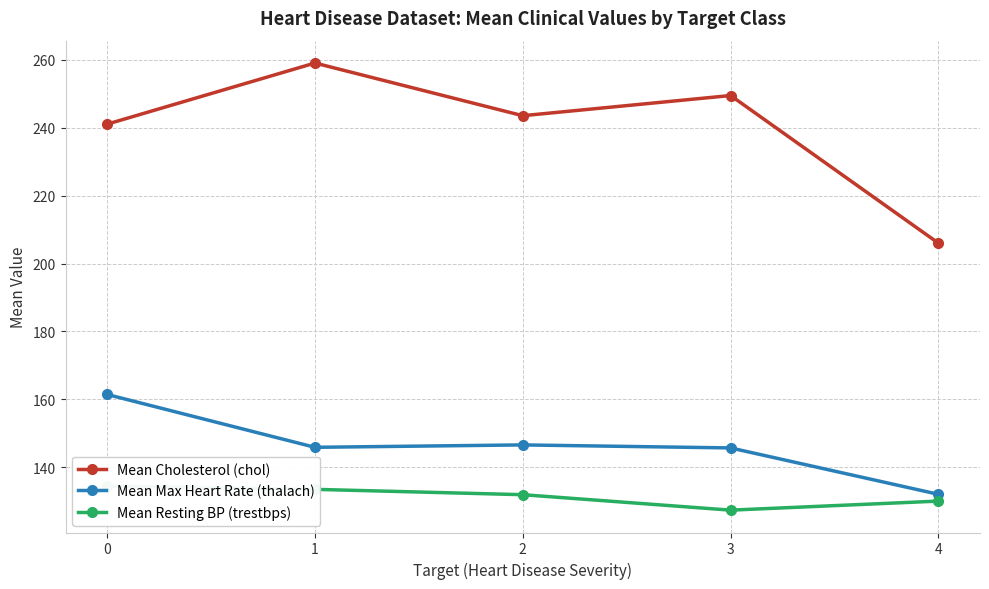

Rank the categories by Mean Cholesterol (chol) value from lowest to highest.

4, 0, 2, 3, 1